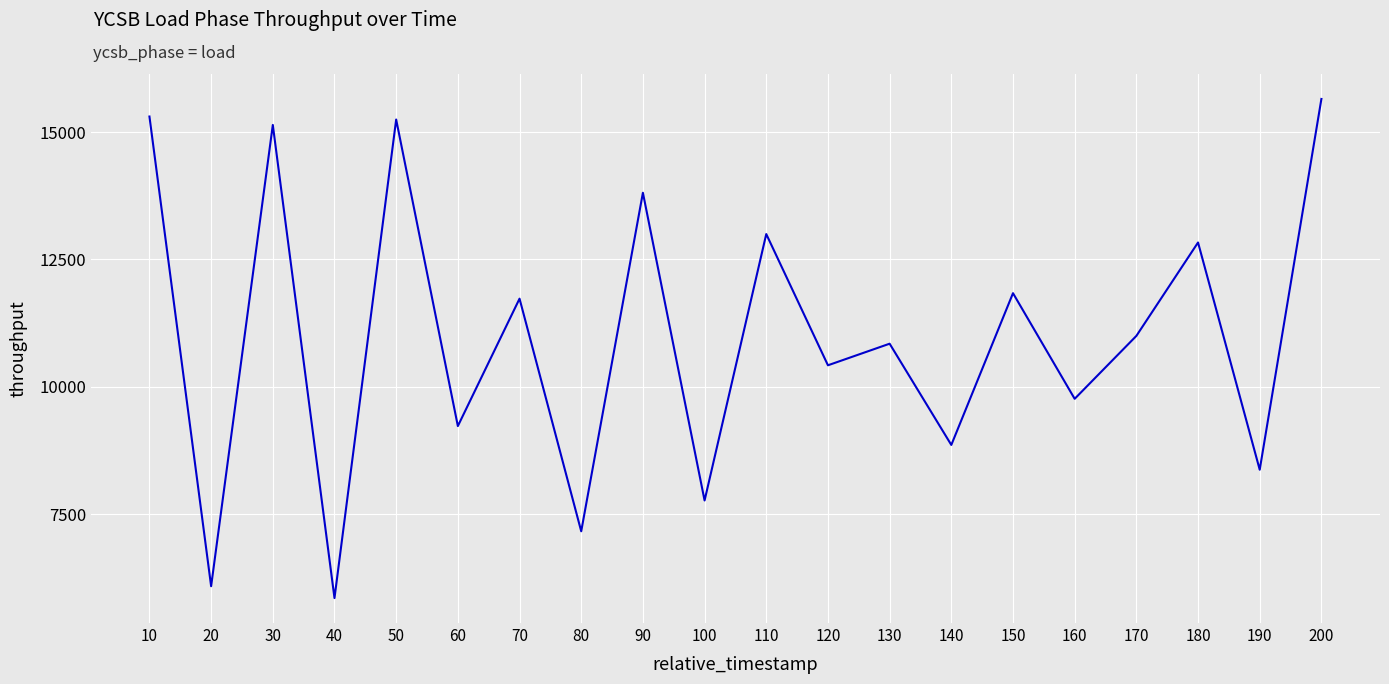

Which has a higher value, 10 or 60?

10